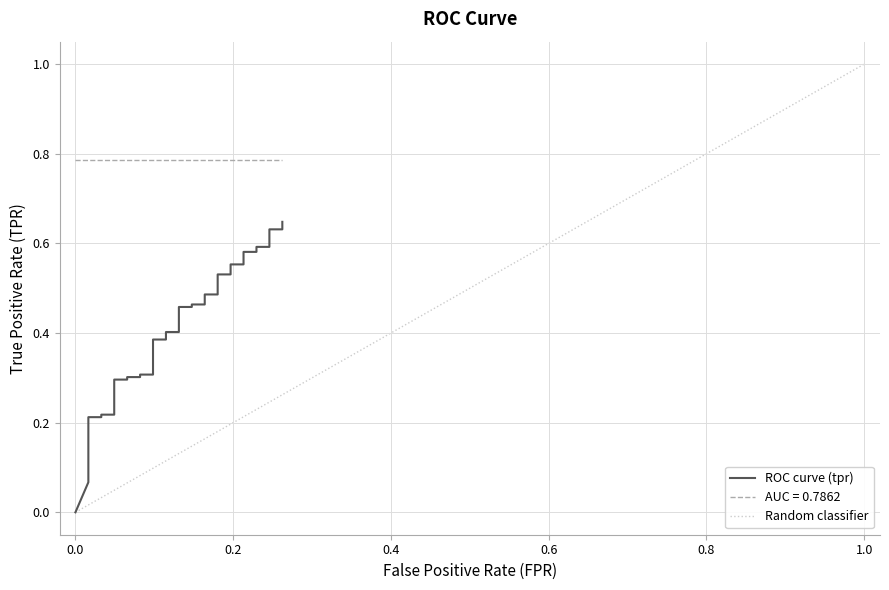

How many values are between 0 and 1?

40